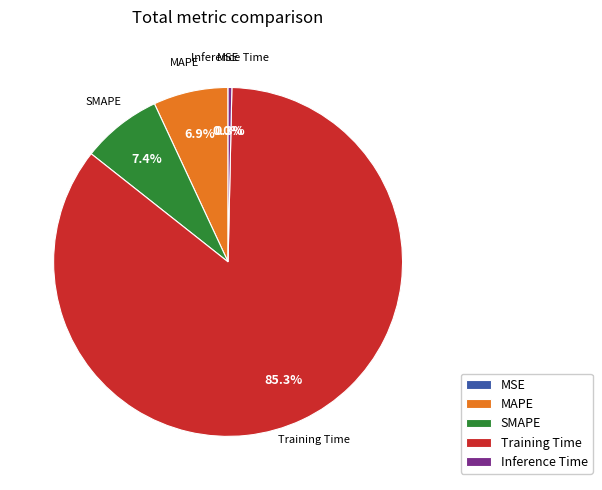

Between SMAPE and Training Time, which is larger?

Training Time